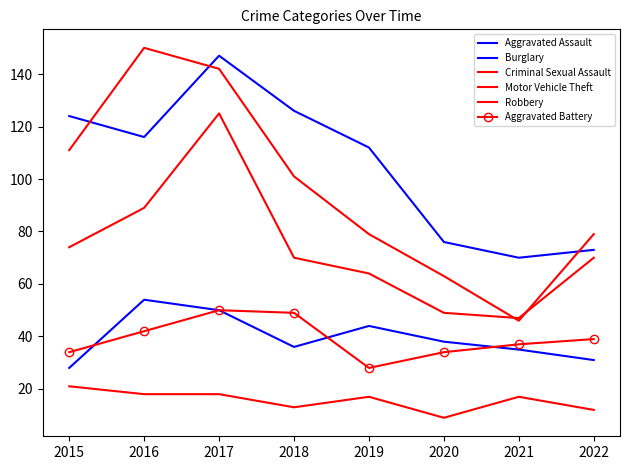

At how many categories does at least one series exceed 138?

2